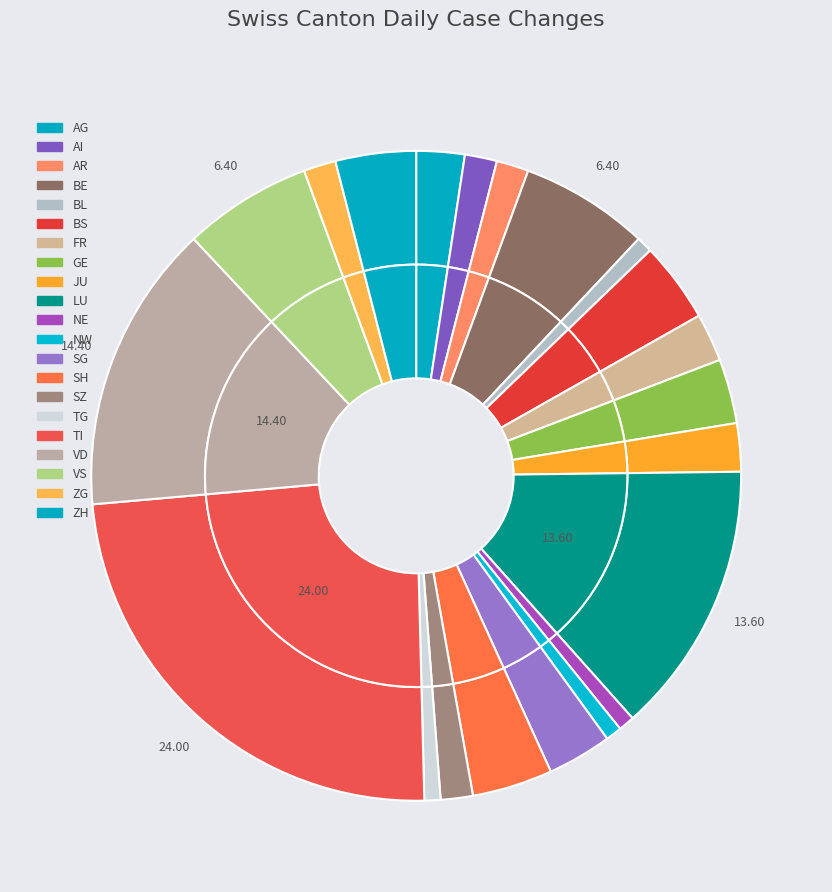

True or false: SO accounts for 0% of the total.

True